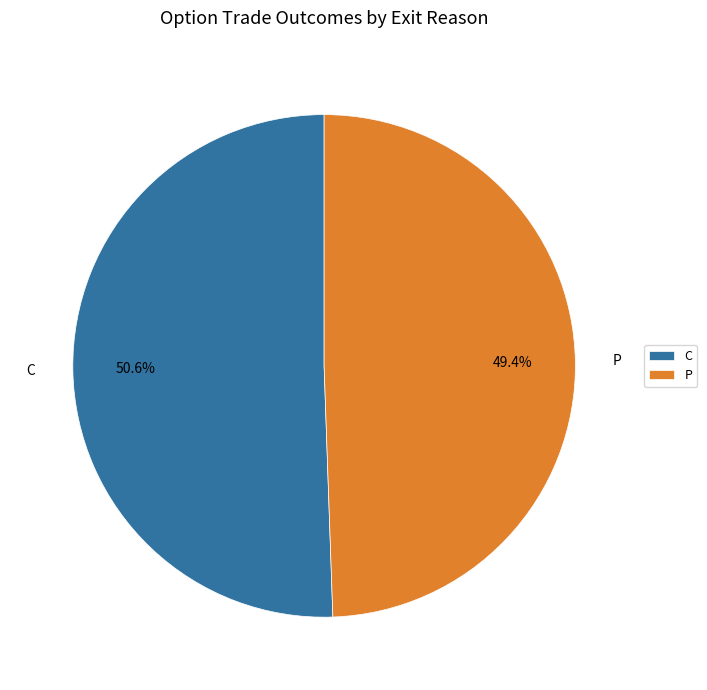

Which category has the biggest portion of the pie?

C